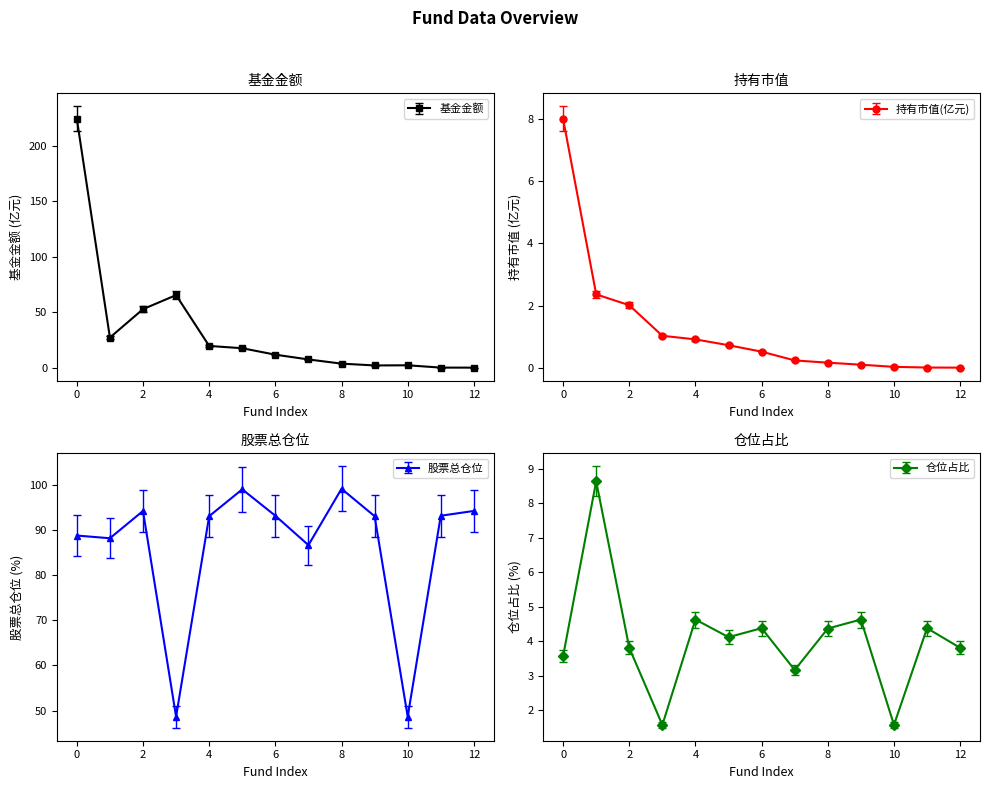

Rank the series at 5 from lowest to highest value.

持有市值(亿元), 仓位占比, 基金金额, 股票总仓位